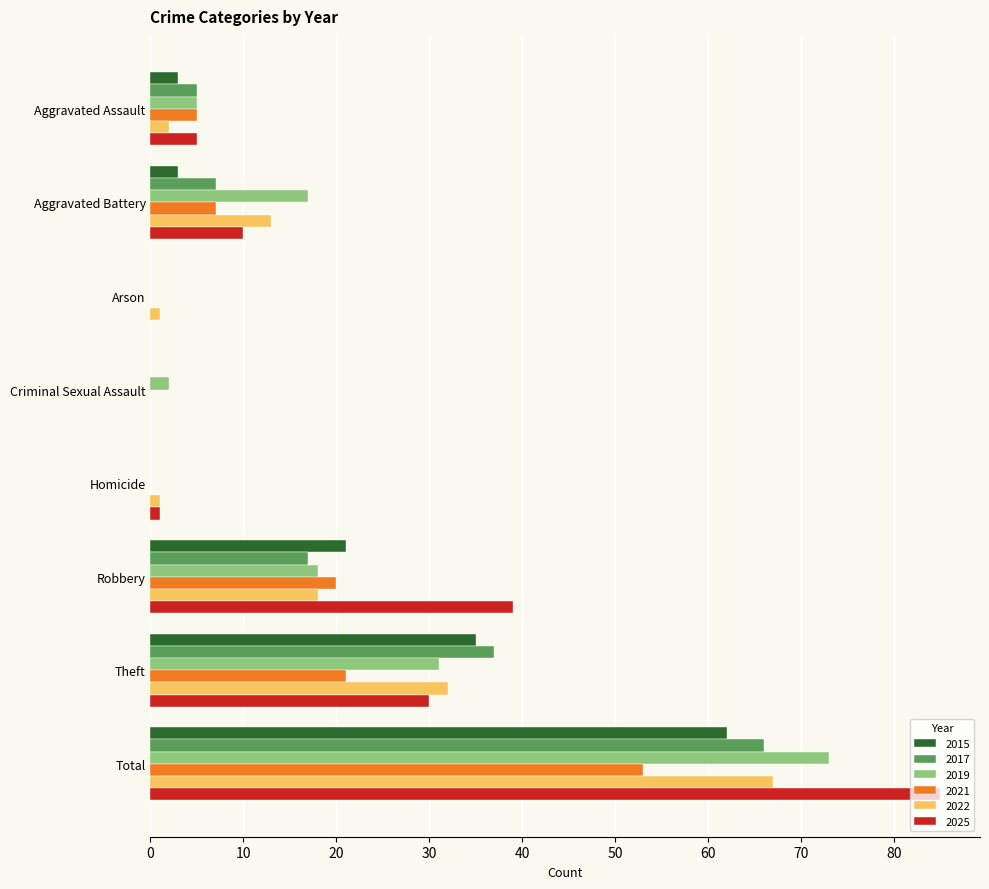

How many series are shown in this chart?

6